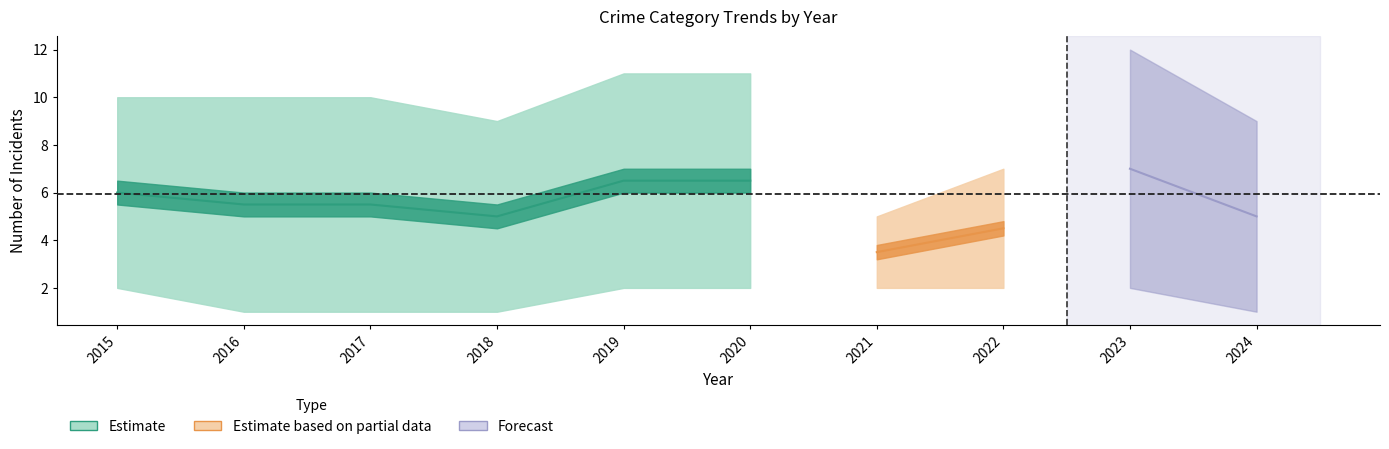

Which has a higher value, 2024 or 2018?

2024